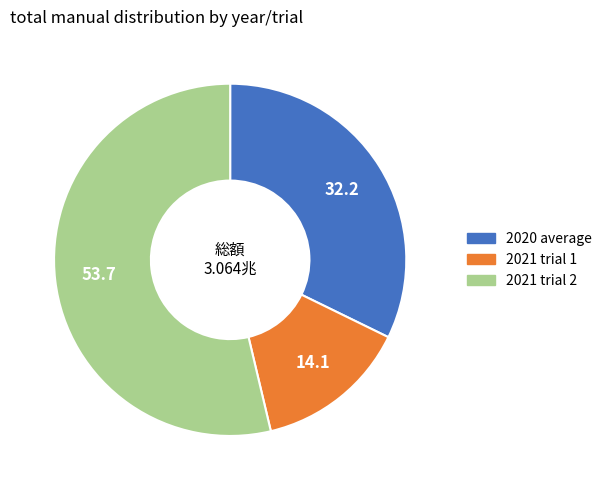

Count the number of slices in the pie.

3